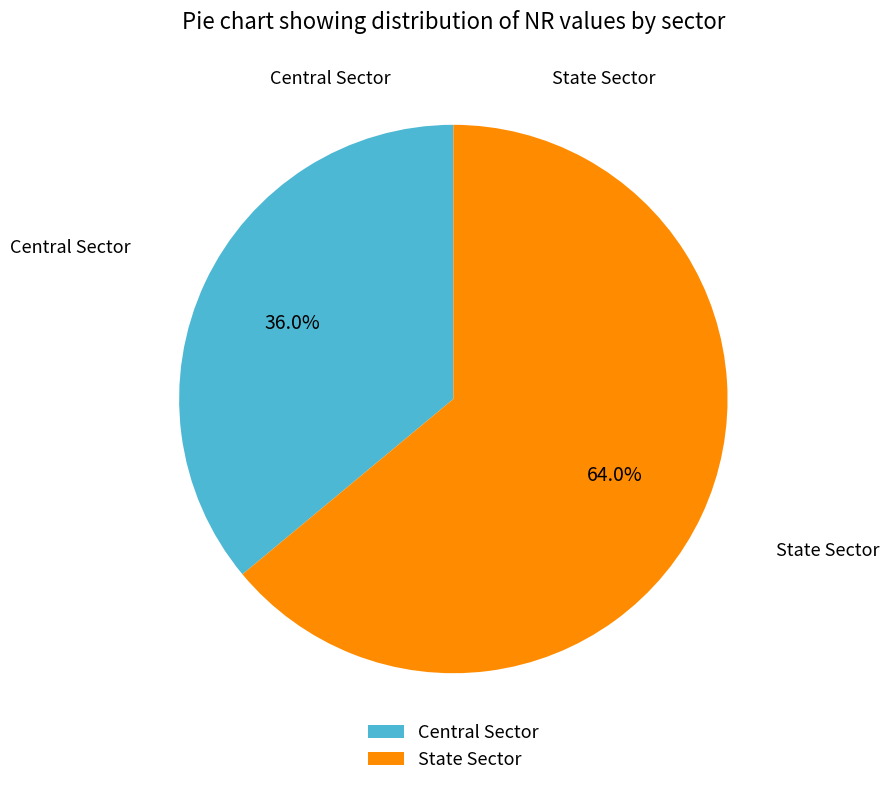

What is the largest slice in the pie chart?

State Sector